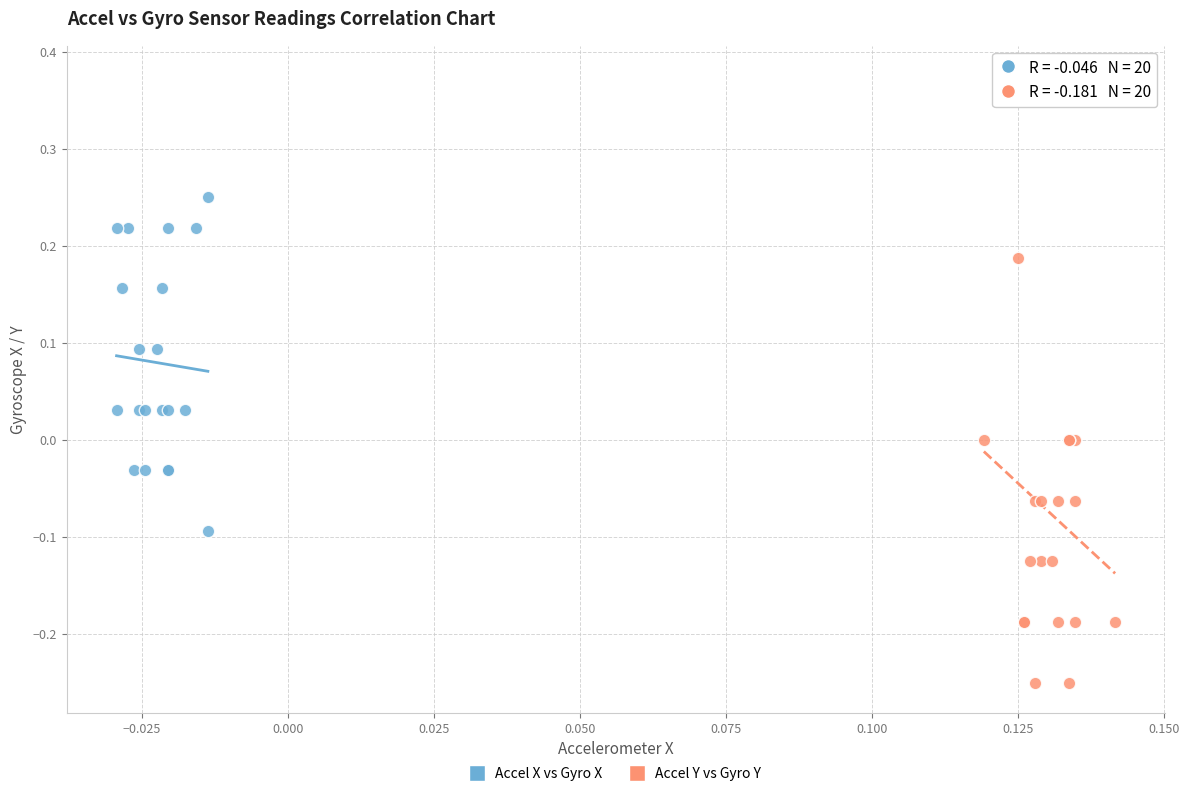

Which series has the largest Y range (max minus min)?

Accel Y vs Gyro Y